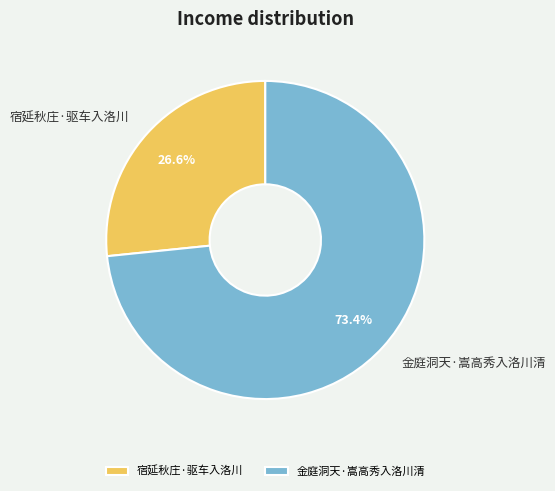

Is there any slice that represents more than half of the pie?

Yes